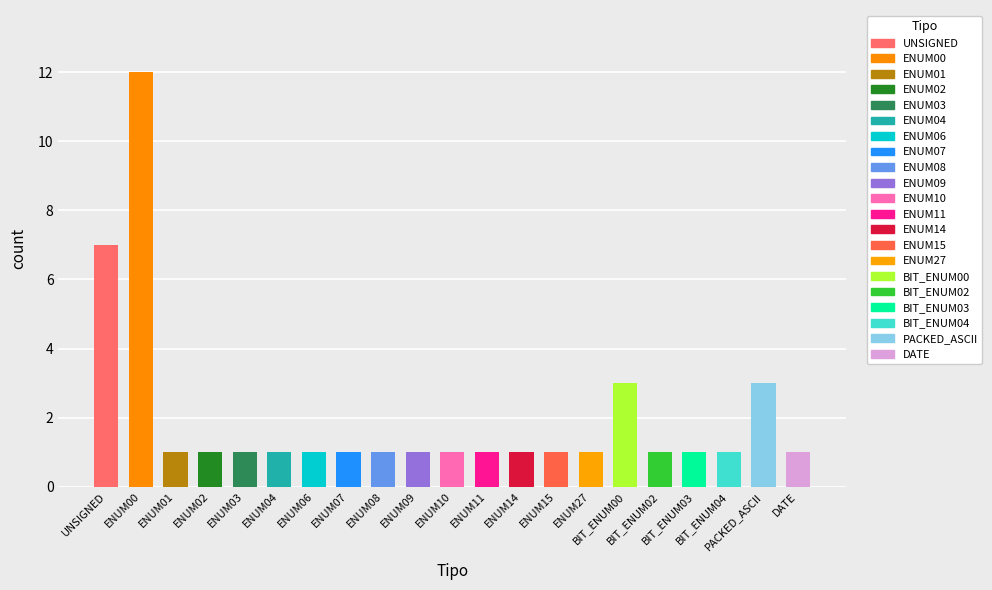

The value at BIT_ENUM02 is 2. True or false?

False